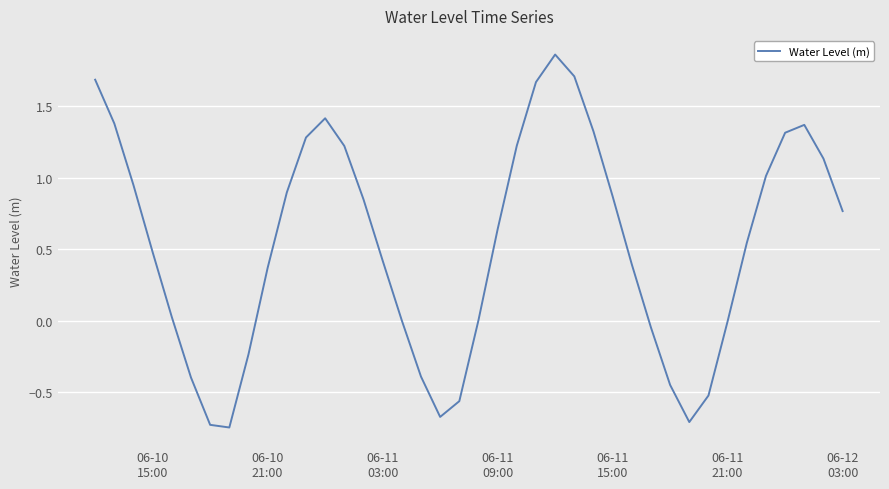

What is the difference between the maximum and minimum values?

2.6